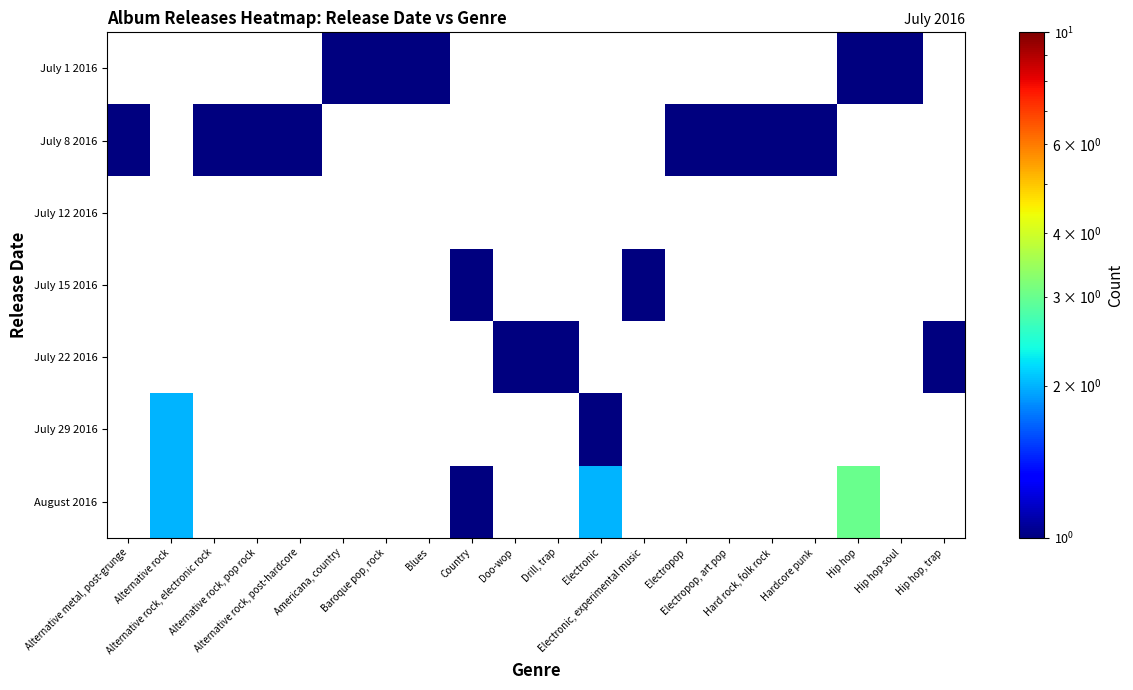

Which has a higher value, Doo-wop or Hip hop, trap?

Hip hop, trap